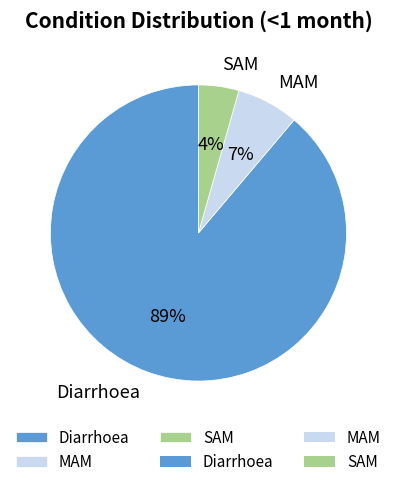

To the nearest percent, what percentage of the pie is Diarrhoea?

89%